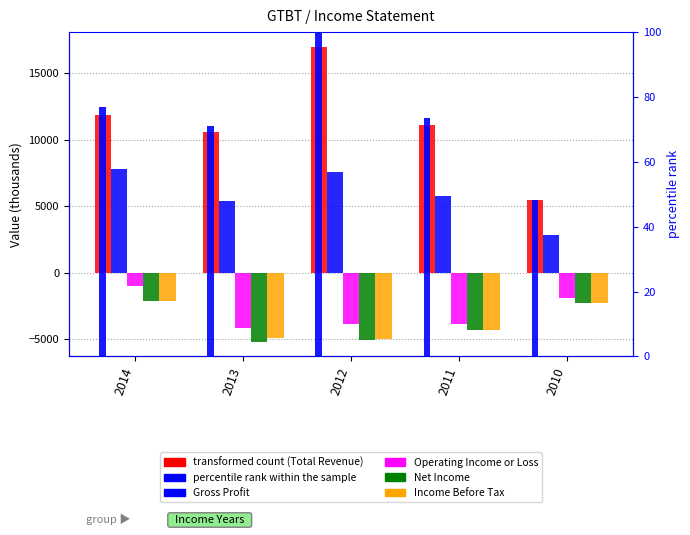

Are the bars grouped side by side (vs. stacked)?

Yes